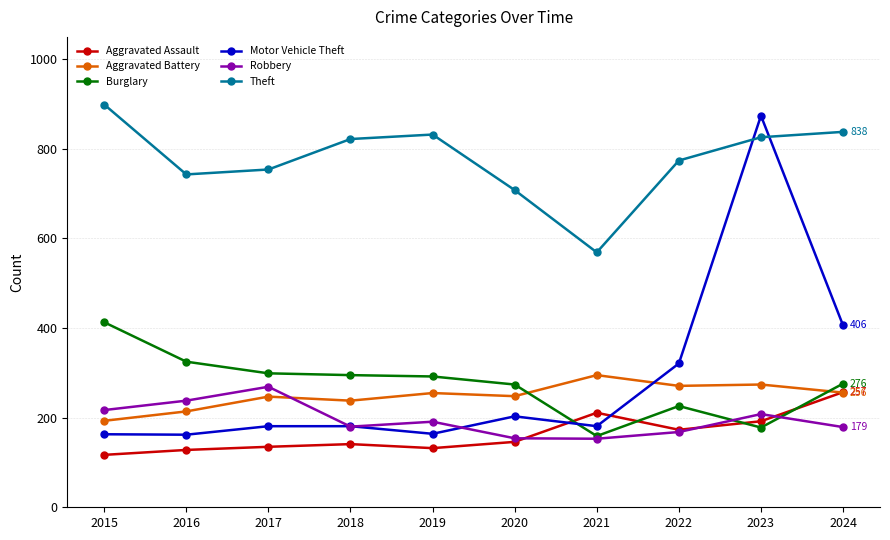

Which category has the highest value in the Theft series?

2015